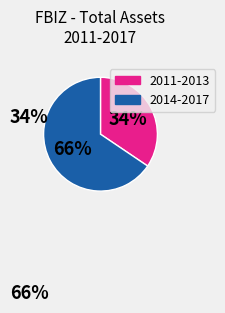

Rank the categories by value from lowest to highest.

2011-2013, 2014-2017